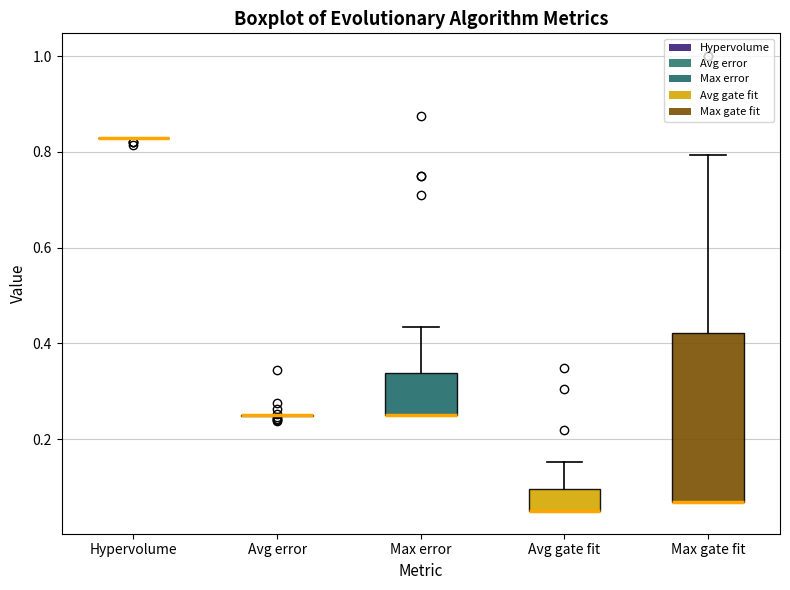

Comparing the boxes themselves (not the whiskers), which one is the tallest?

Max gate fit